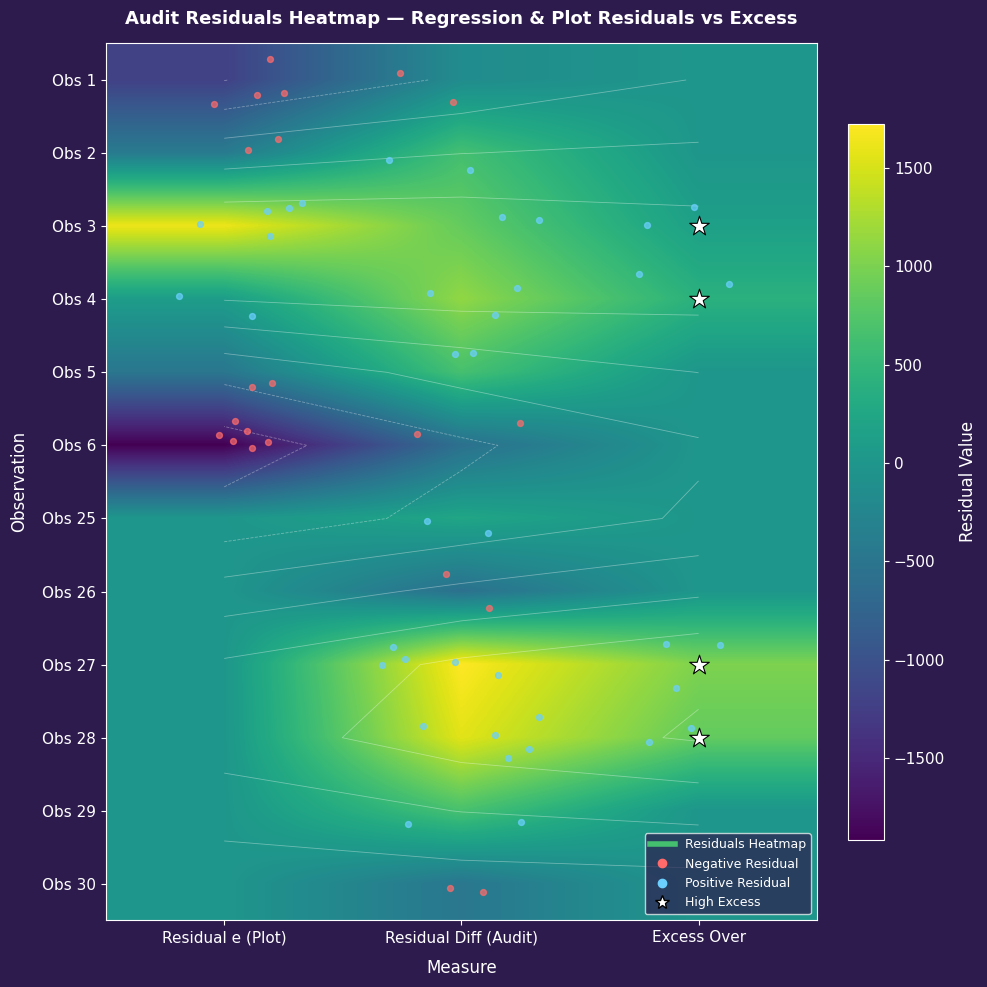

At which label does Obs 2 reach its minimum?

Residual e (Plot)